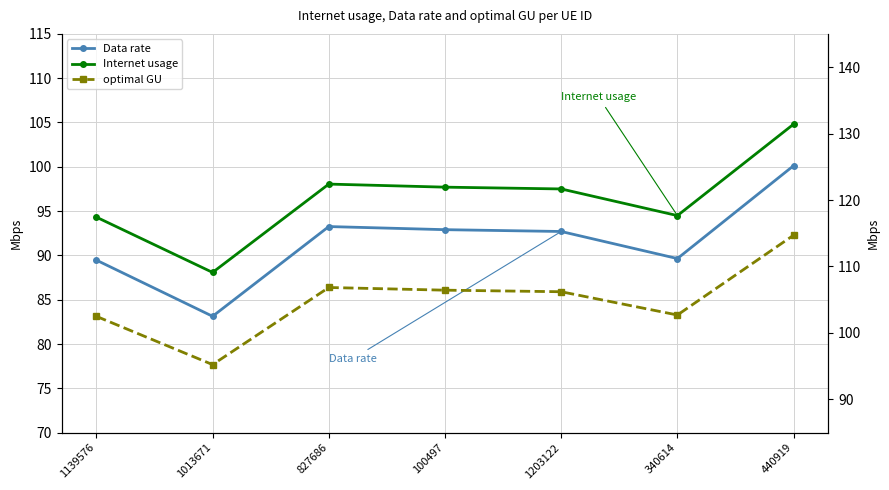

What is the label of the 3rd point from the right?

1203122